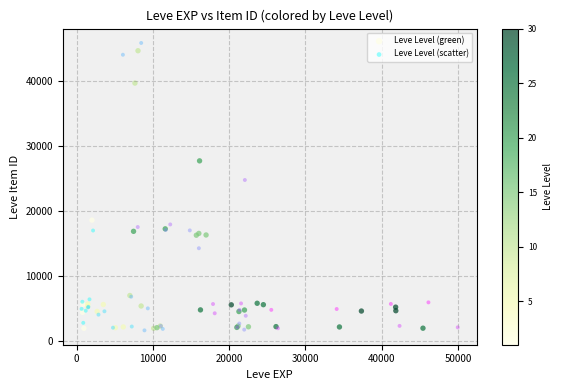

Which series has the largest Y range (max minus min)?

Leve Level (scatter)